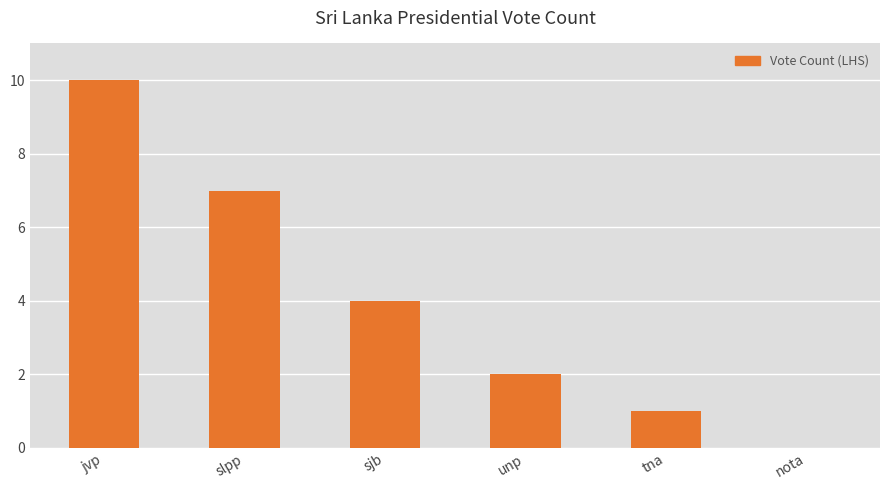

What is the greatest value displayed?

10